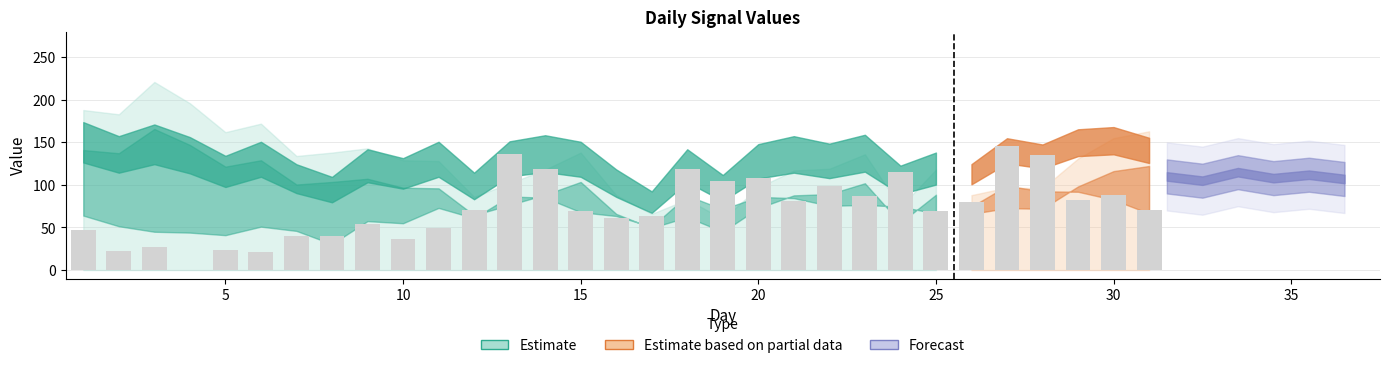

What is the difference between the second highest and minimum values?

118.5